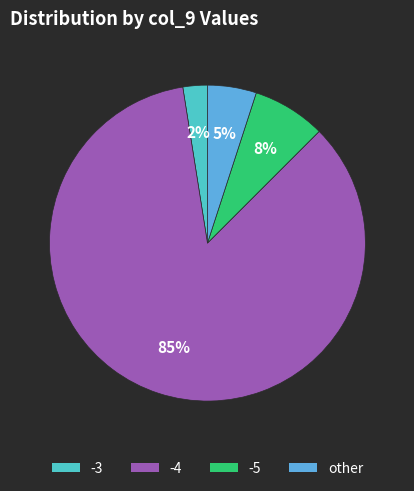

The -5 slice represents 8% of the pie. True or false?

True